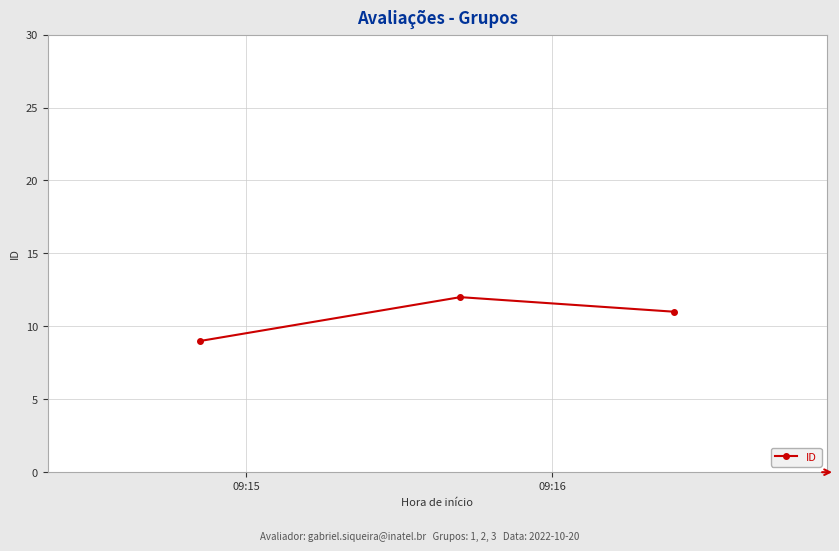

Reading left to right, extract all data points from this chart.

9	12	11